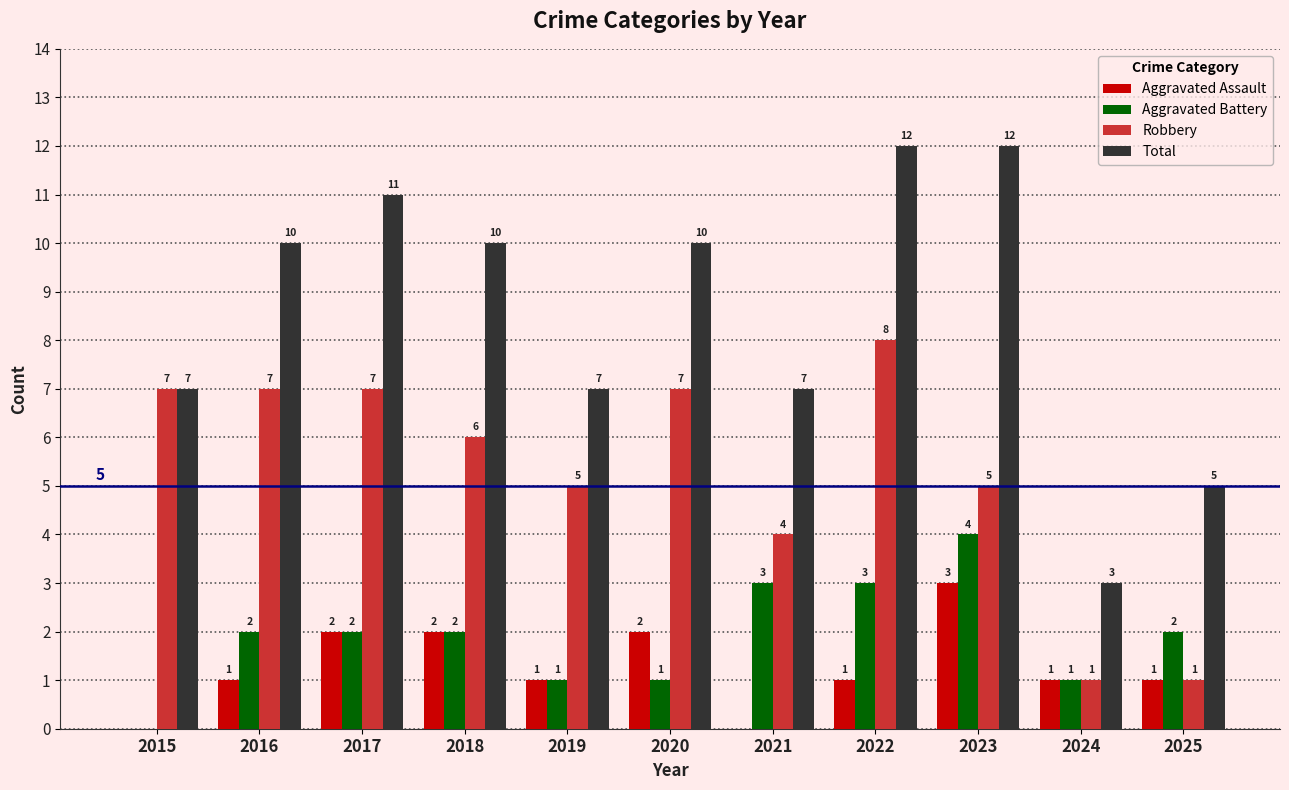

True or false: Aggravated Assault has a value of 1 at 2018.

False